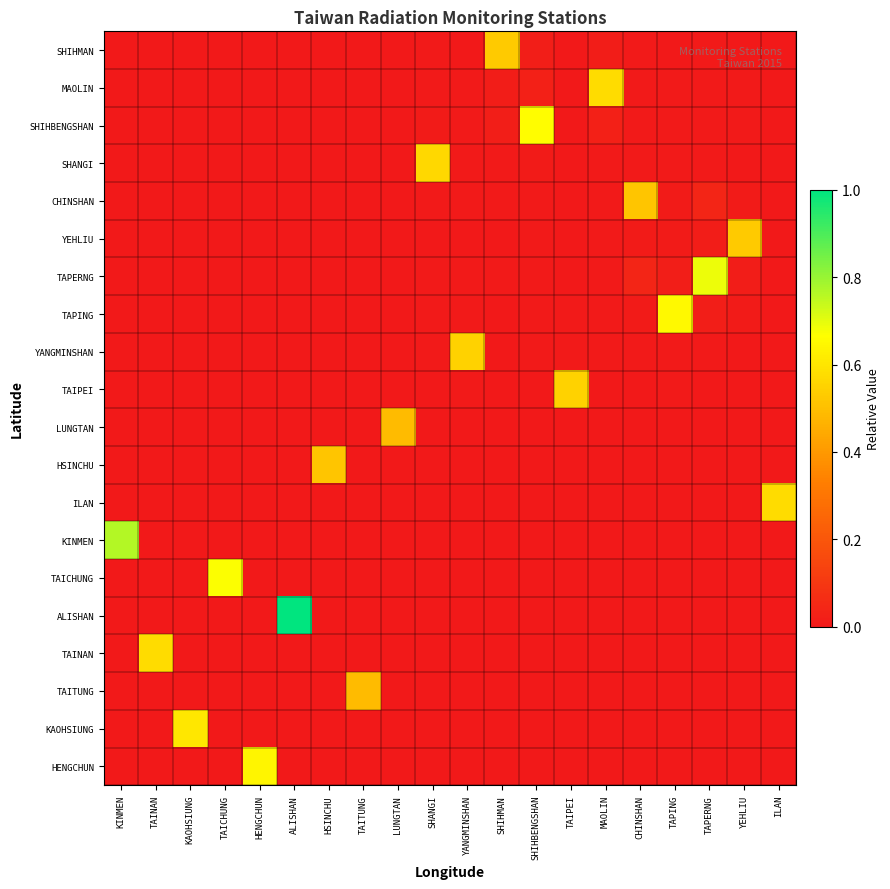

At which category is the sum across all series the highest?

ALISHAN